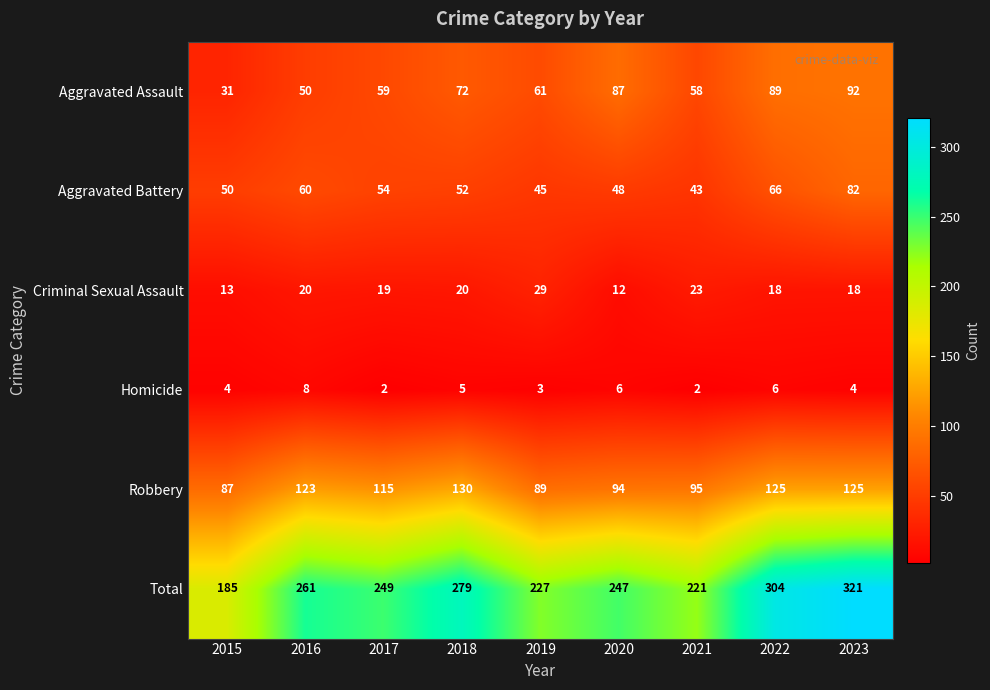

Which series has the widest spread of values?

Total